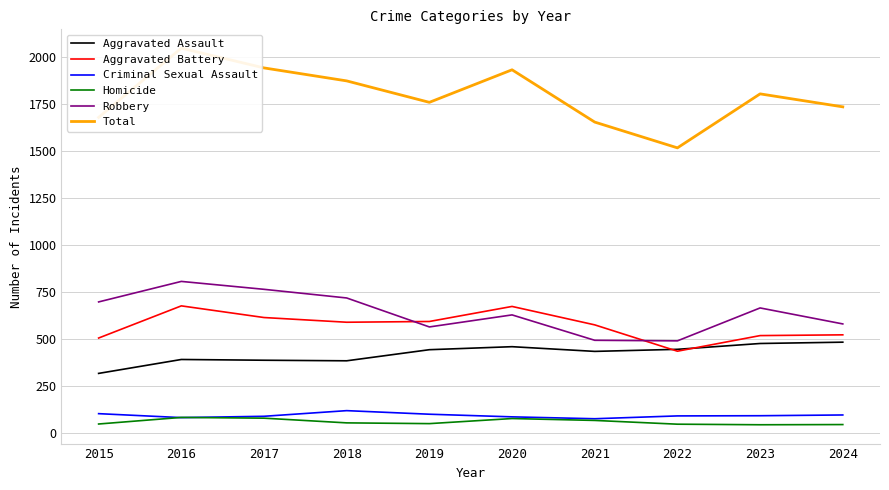

In Homicide, how many points are lower than both neighbors (excluding endpoints)?

2